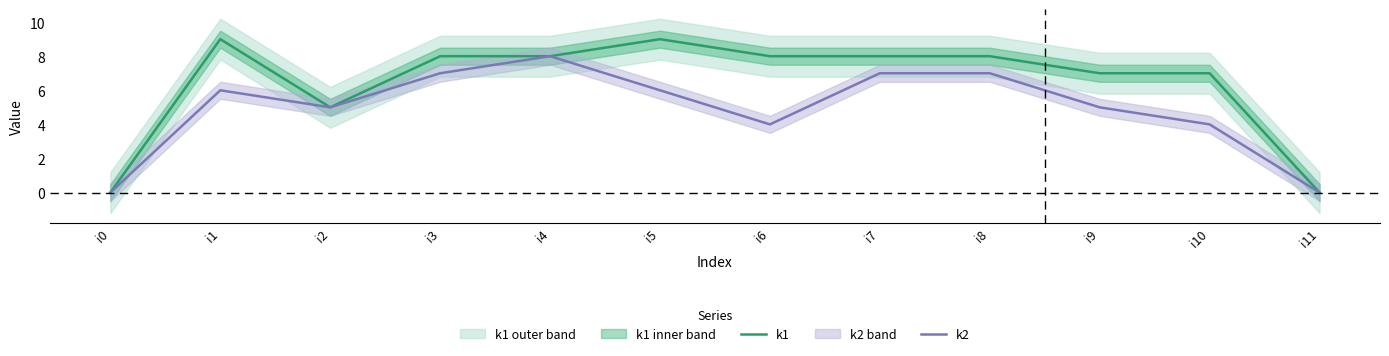

In k2, how many points are higher than both neighbors (excluding endpoints)?

2